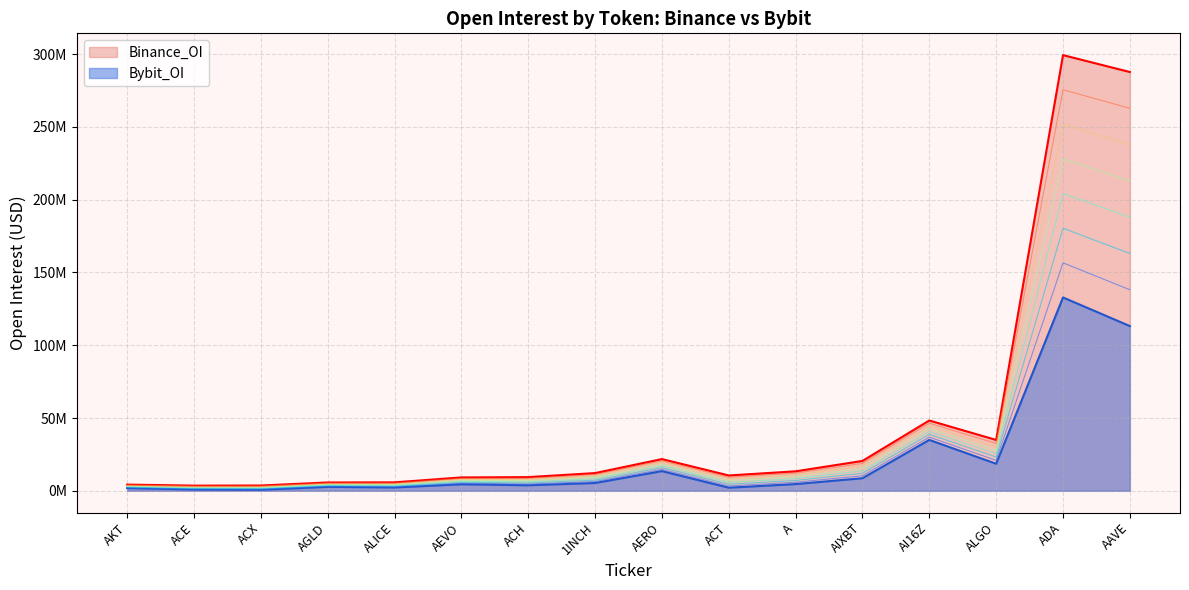

What are all the series names shown in the legend?

Binance_OI, Bybit_OI